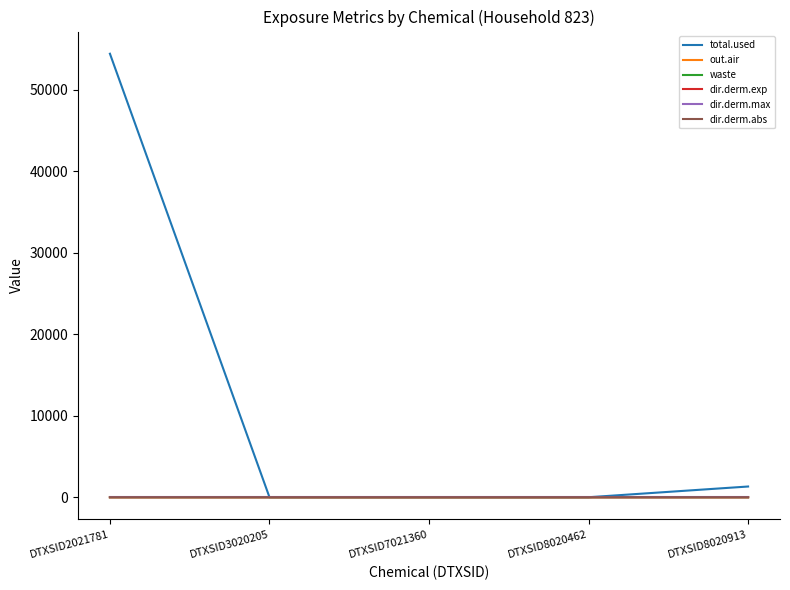

What is the maximum value shown in the chart?

54423.7